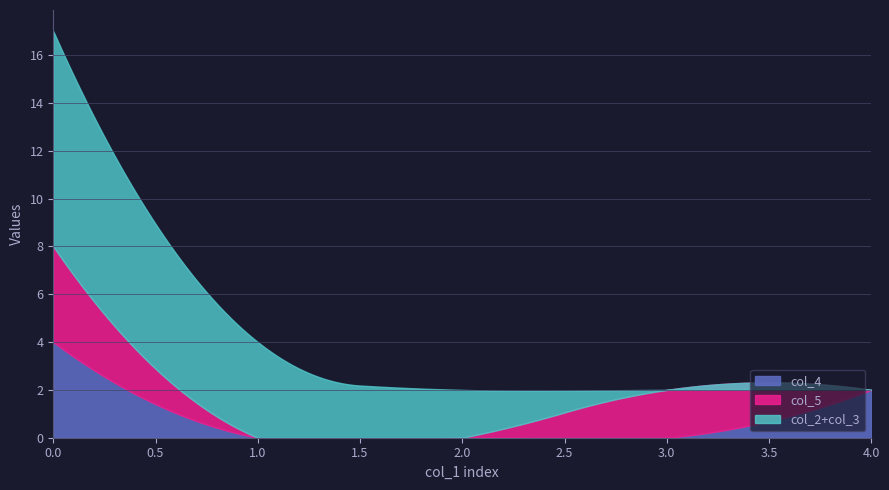

The col_3 series shows 4 at 1. True or false?

True